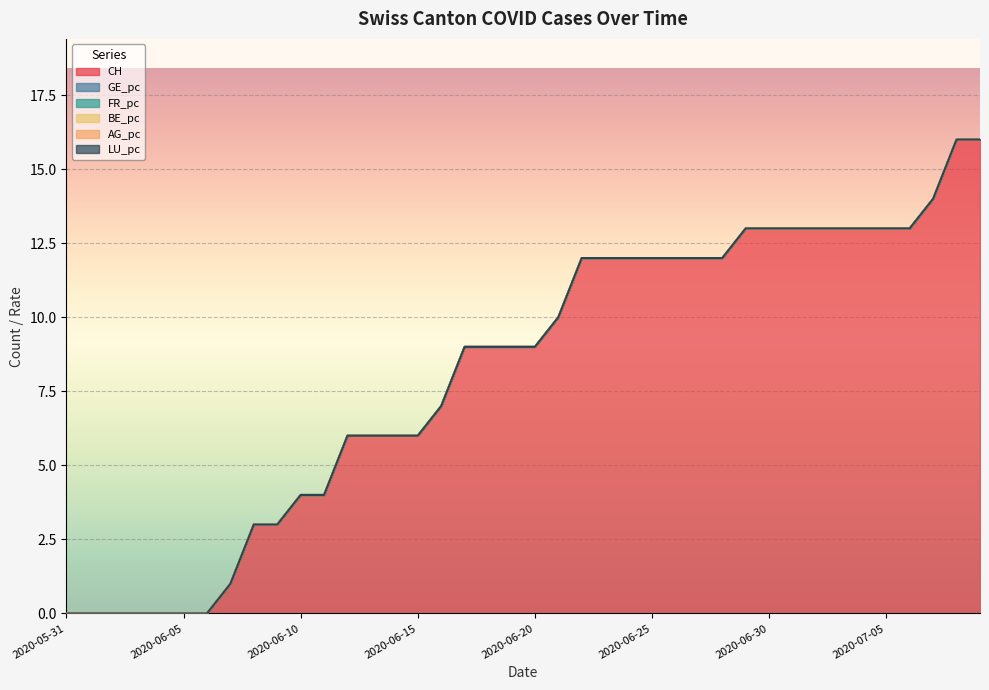

Between 2020-06-08 and 2020-06-14, which series saw the biggest shift?

CH